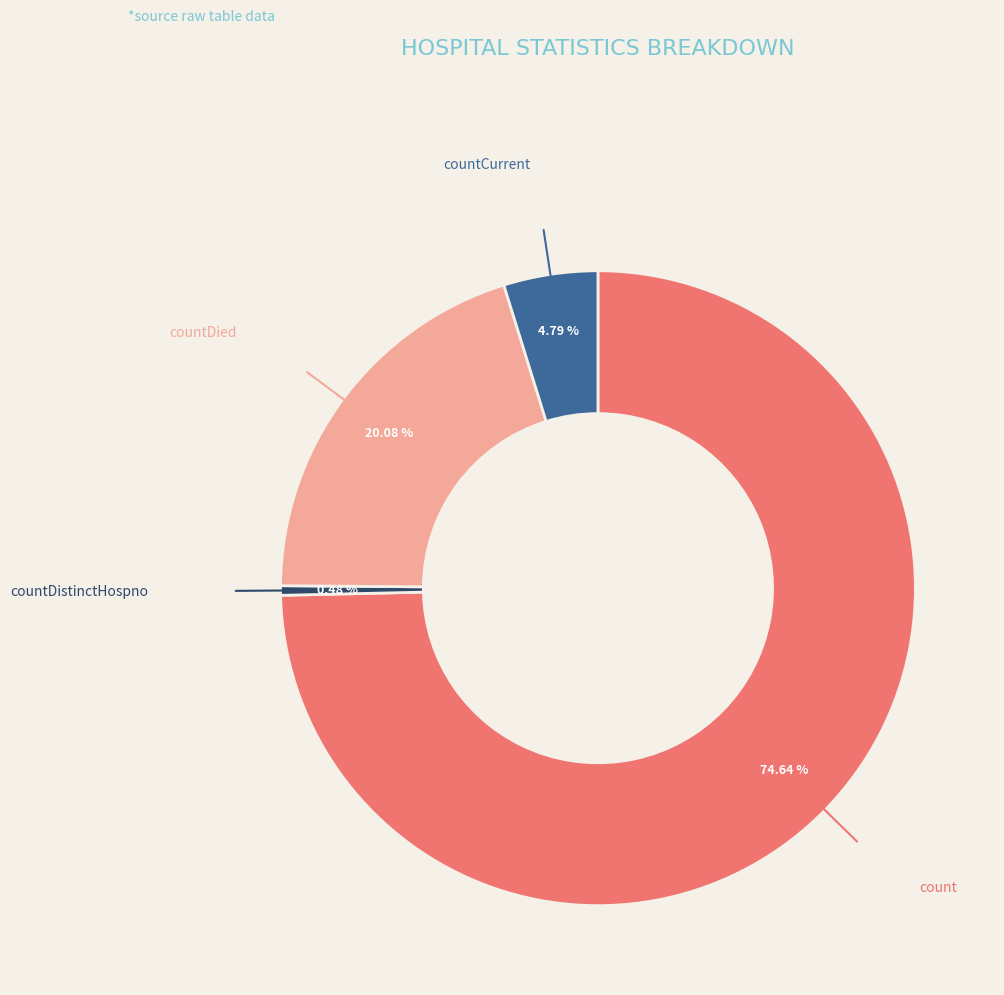

Rank the categories by value from lowest to highest.

countDistinctHospno, countCurrent, countDied, count